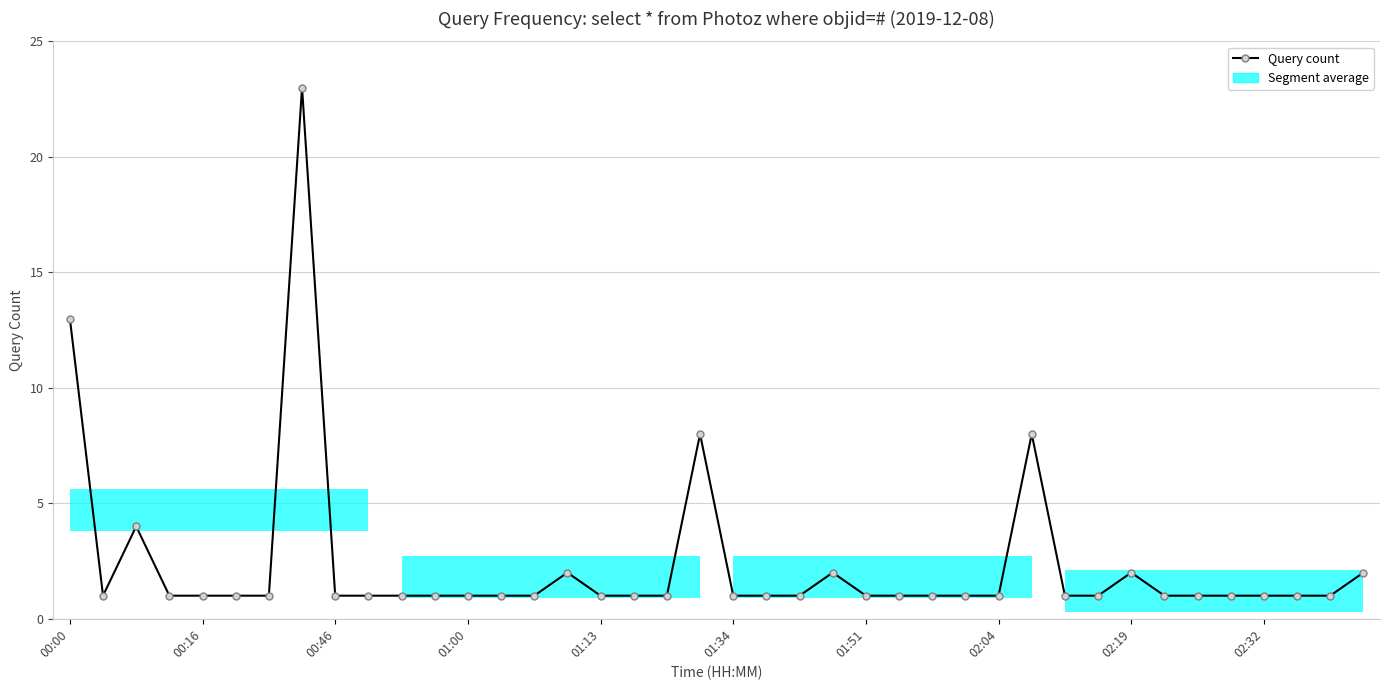

How many bars are there in total?

40